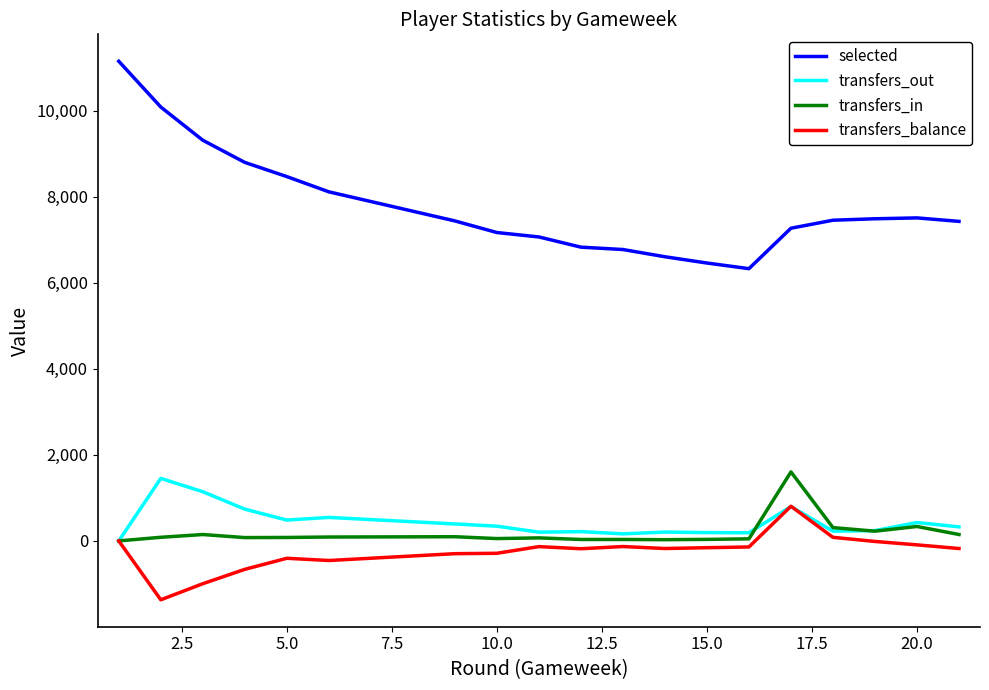

True or false: selected and transfers_out cross at least once.

False